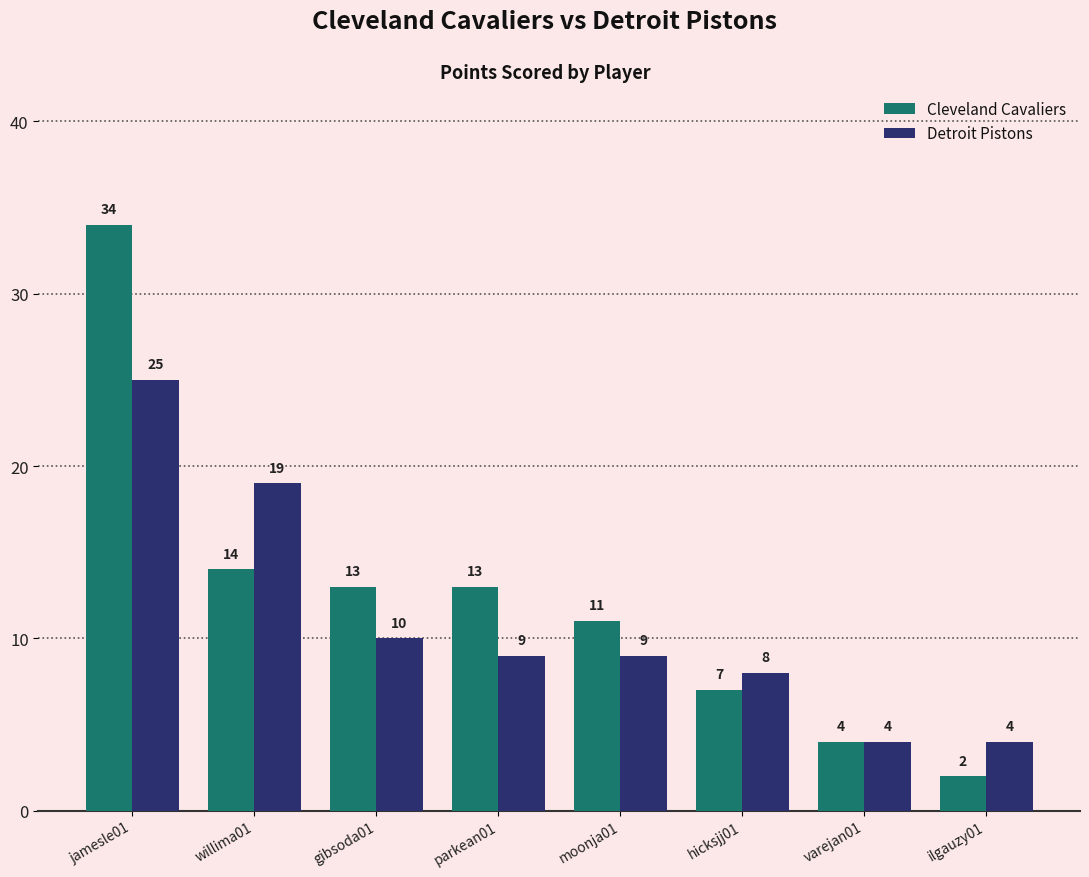

What is the value of the Detroit Pistons bar at the 3rd from the left?

10